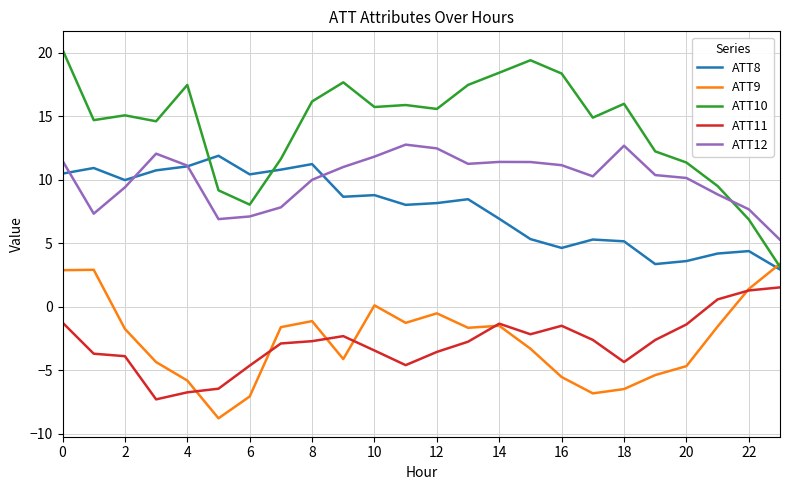

Which series has the largest range (max minus min)?

ATT10